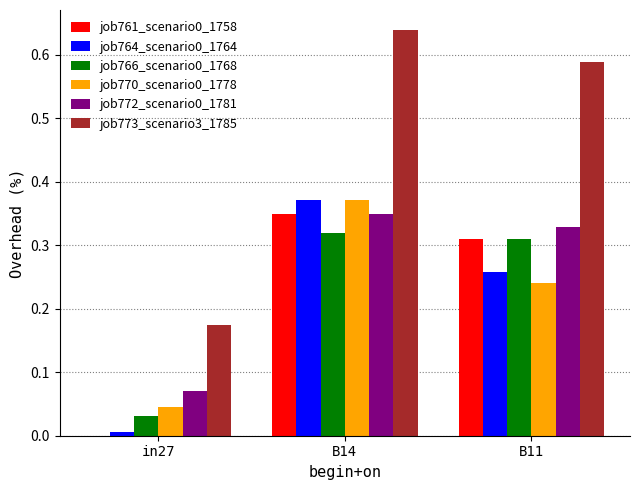

At which category is the sum across all series the highest?

B14